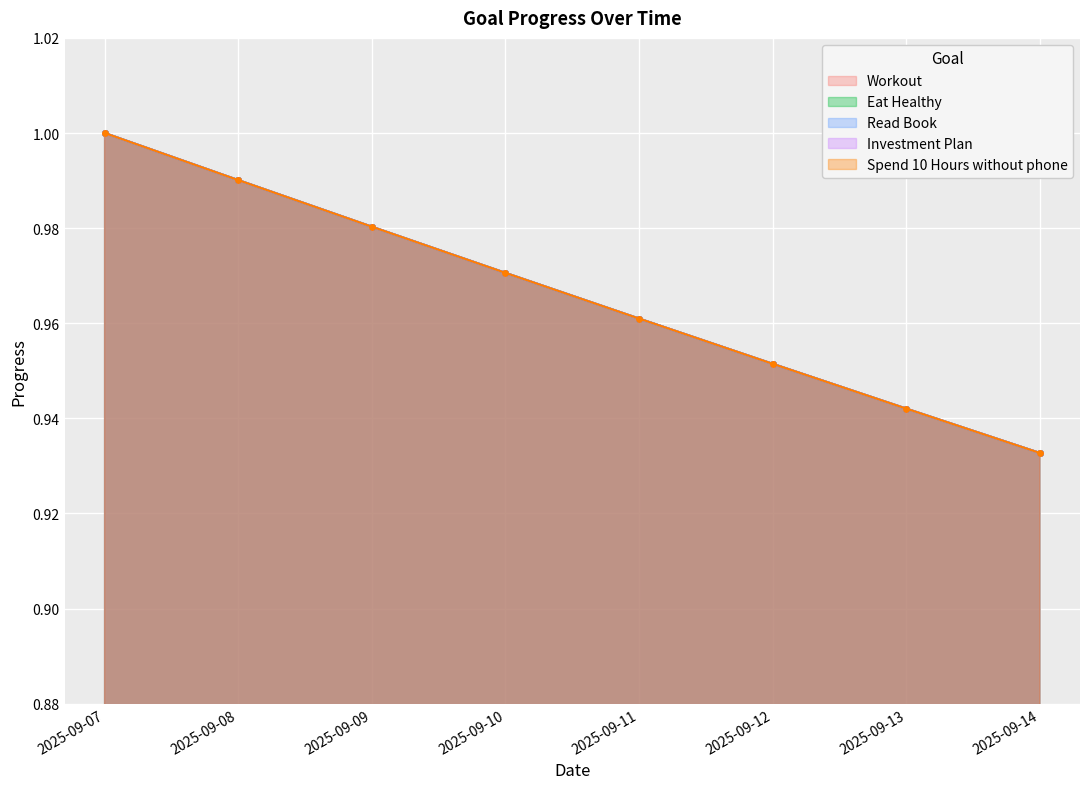

What is the sum of all Eat Healthy values?

7.7